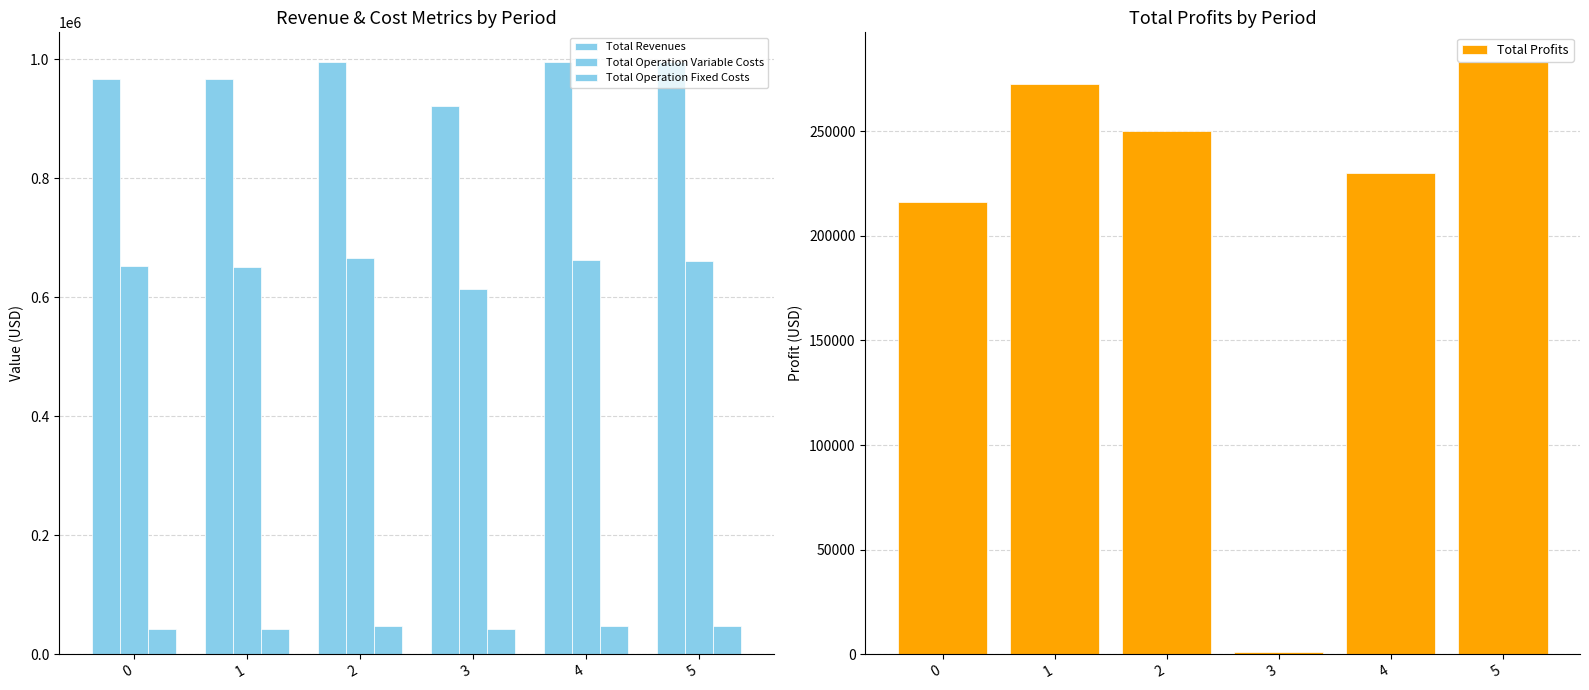

What are all the series names shown in the legend?

Total Revenues, Total Operation Variable Costs, Total Operation Fixed Costs, Total Profits